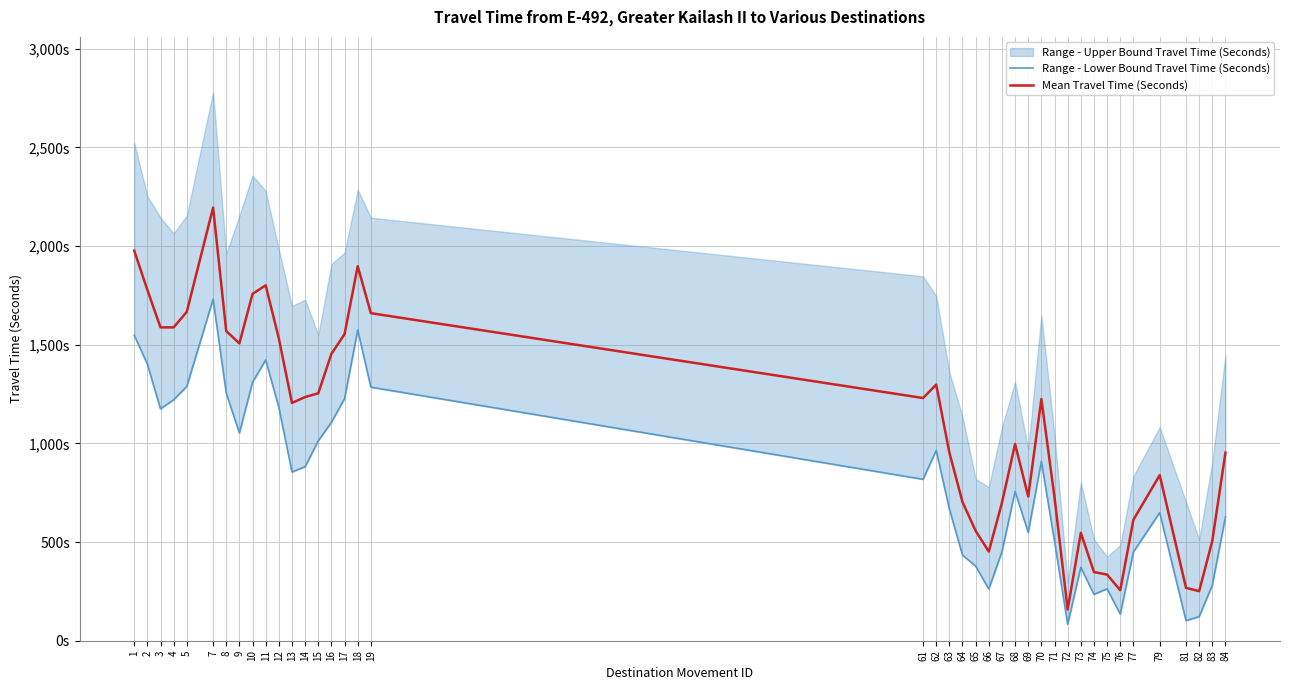

True or false: Mean Travel Time (Seconds) has a value of 171 at 67.

False